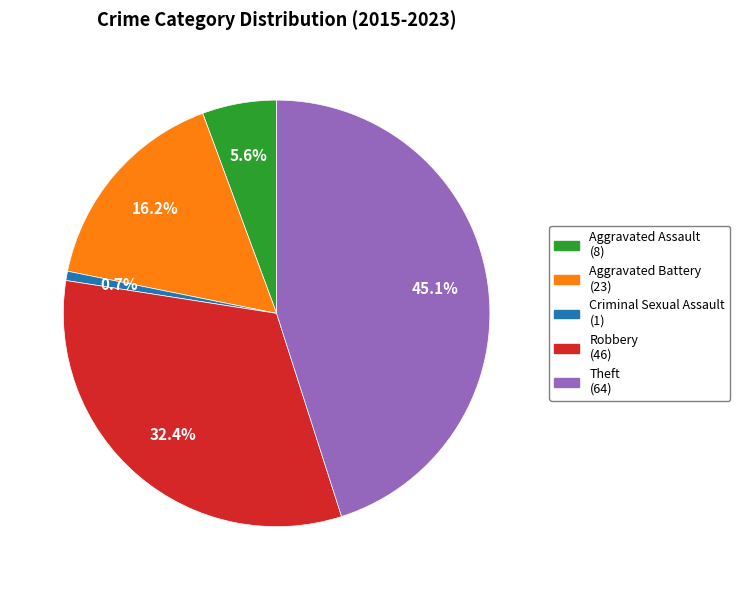

To the nearest percent, what portion does Criminal Sexual Assault represent?

1%